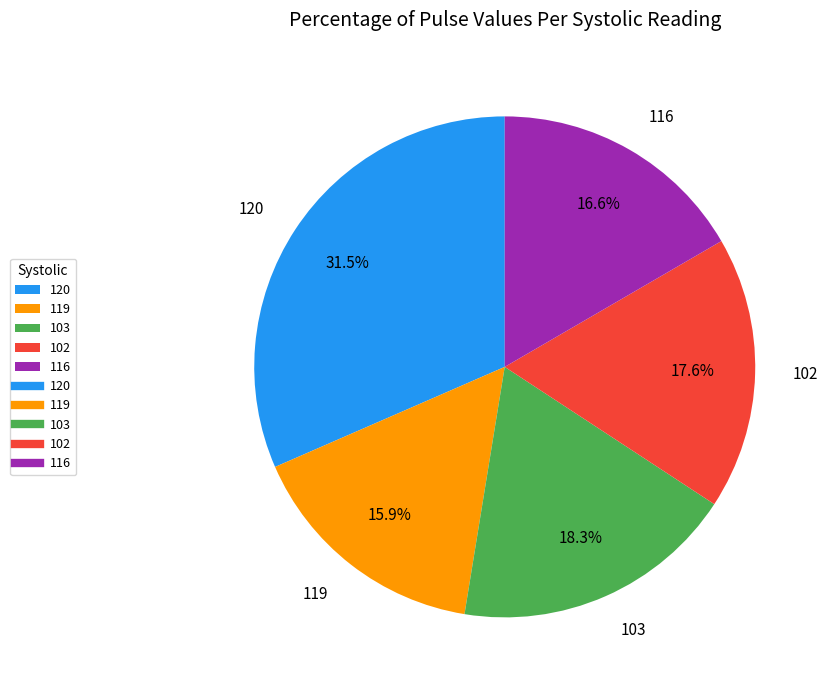

Does 120 represent more than half of the total?

No